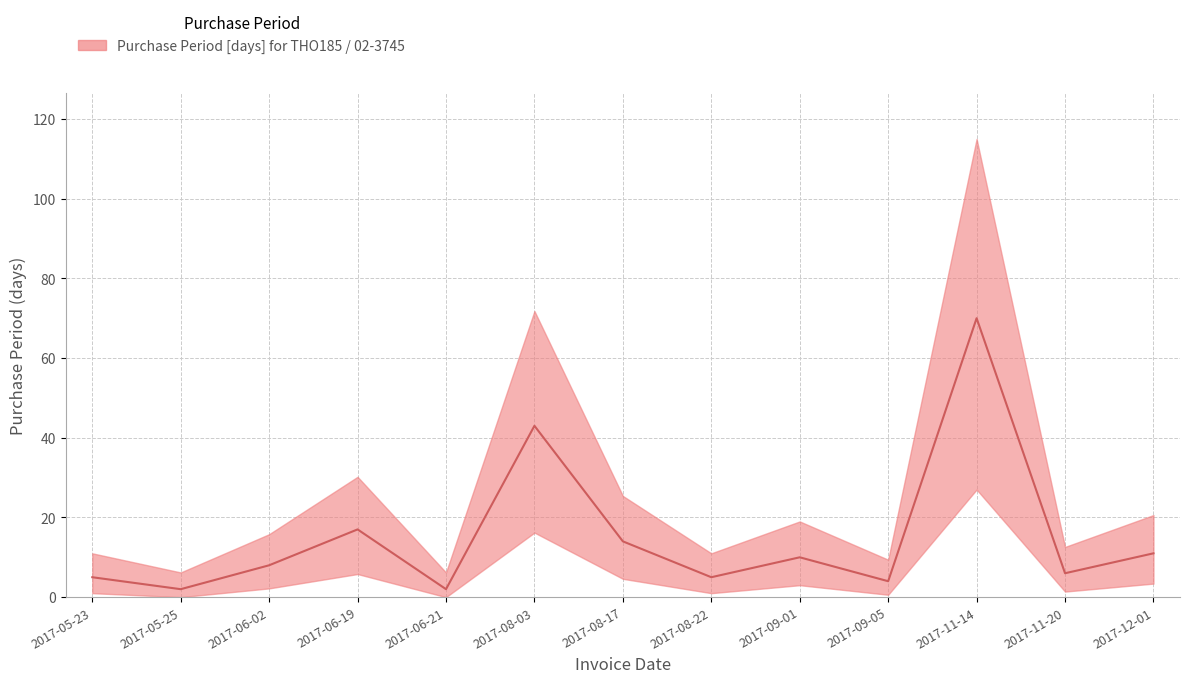

What value does the data have at 2017-09-05?

4